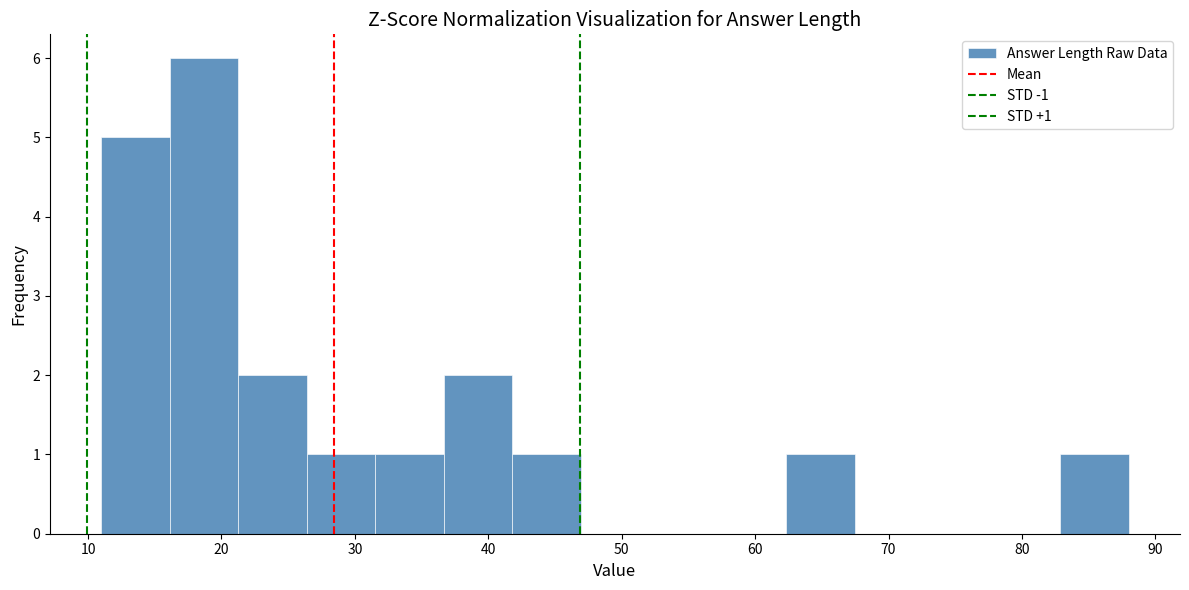

Which range on the x-axis has the tallest bar?

16 to 21